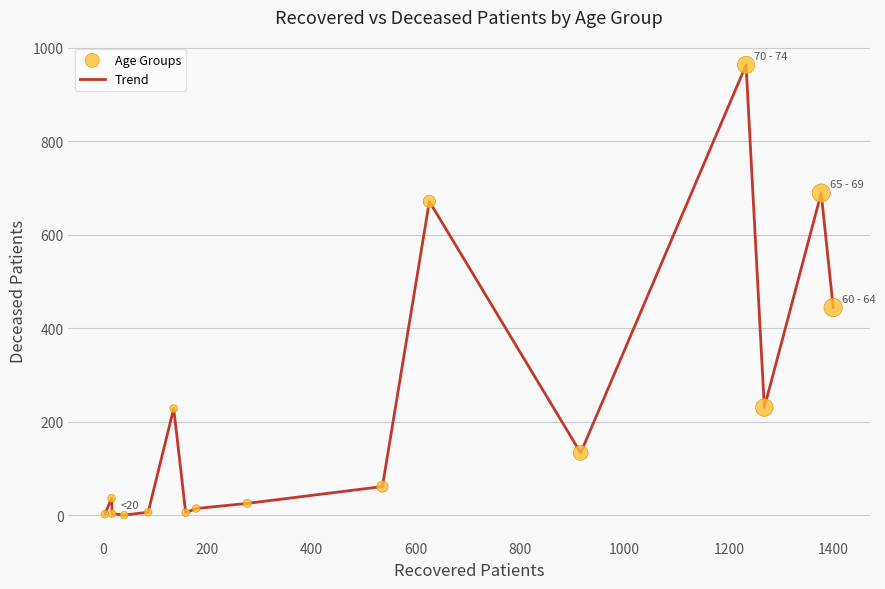

What is the difference between the maximum and minimum values?

963